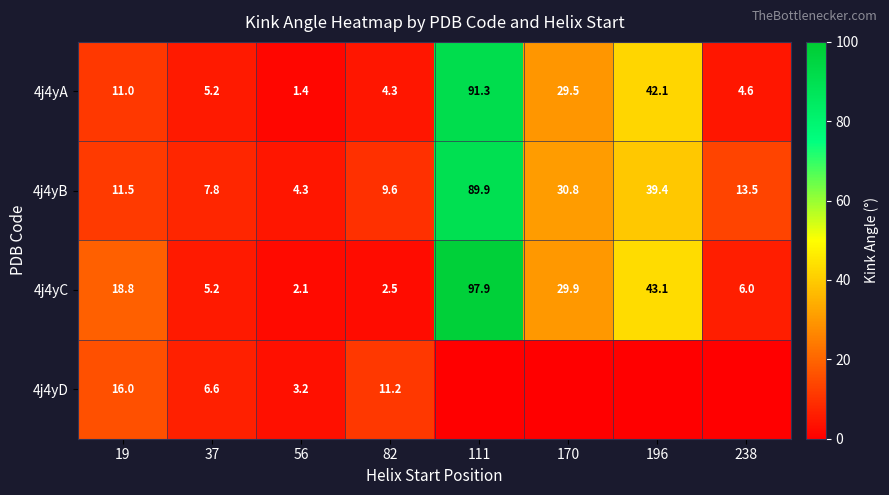

The value of 4j4yD at 19 is 16.0. True or false?

True